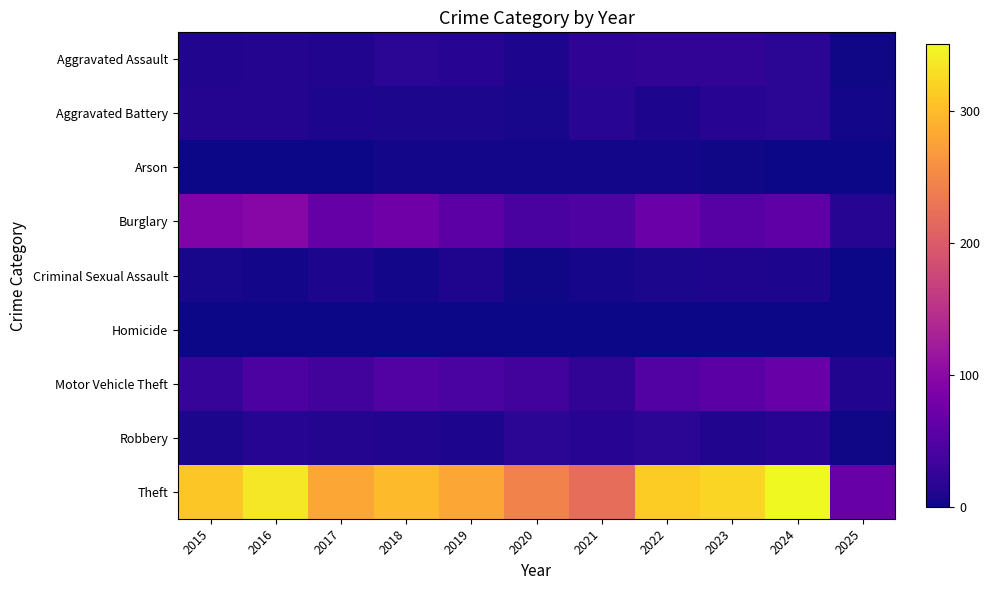

Between 2020 and 2017, which is larger?

2017